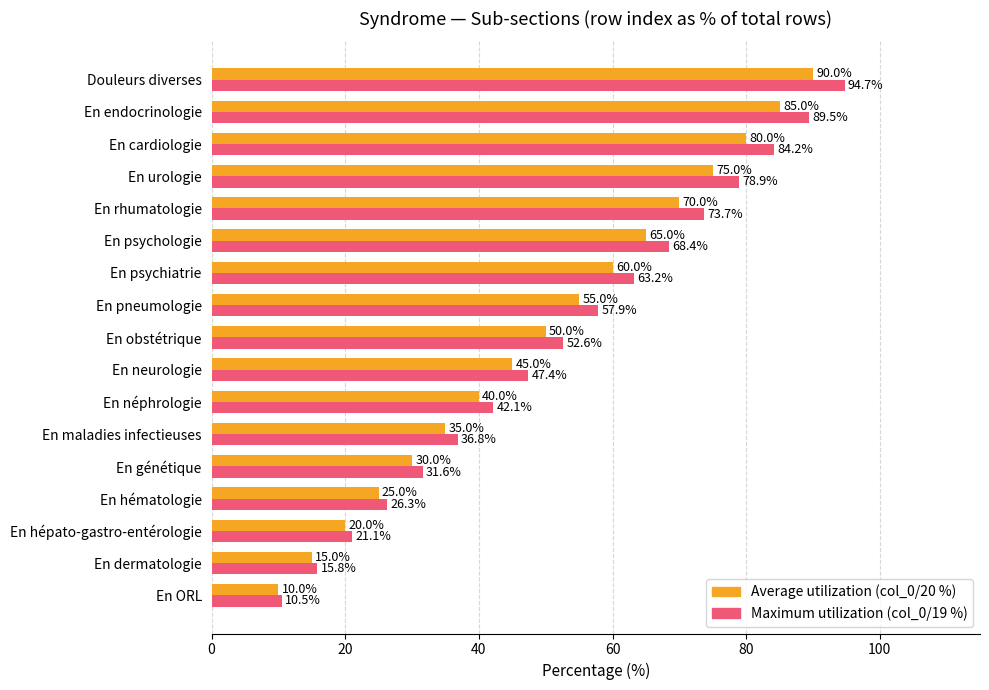

Which series has the largest range (max minus min)?

Maximum utilization (col_0/19 %)